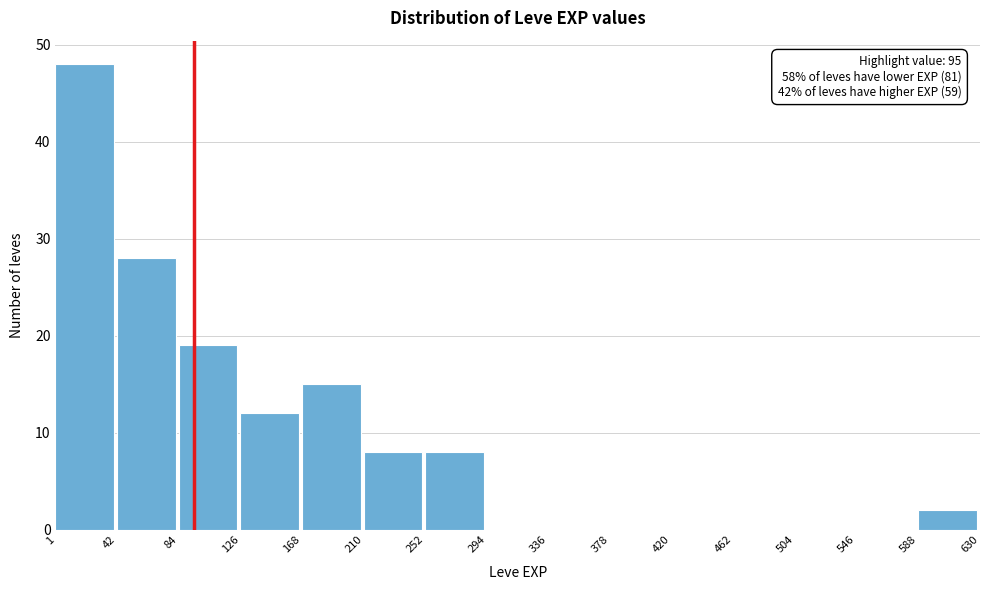

Over which range of the x-axis is the bar tallest?

1 to 42